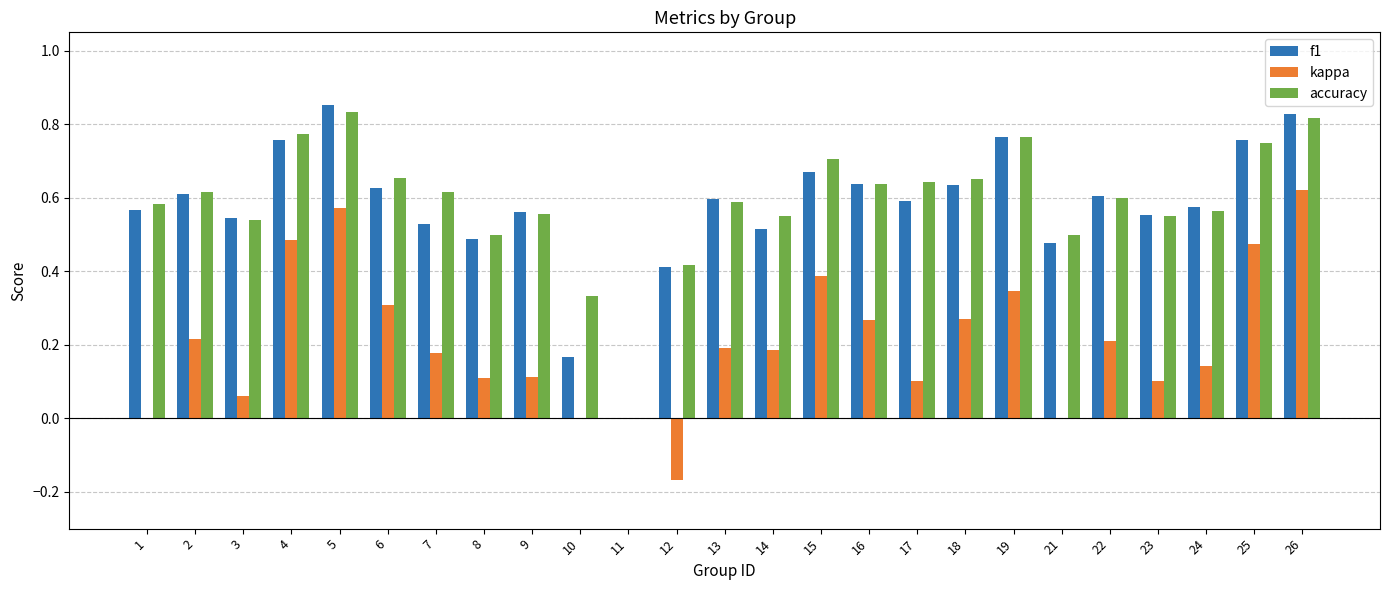

What is the sum of all kappa values?

5.2